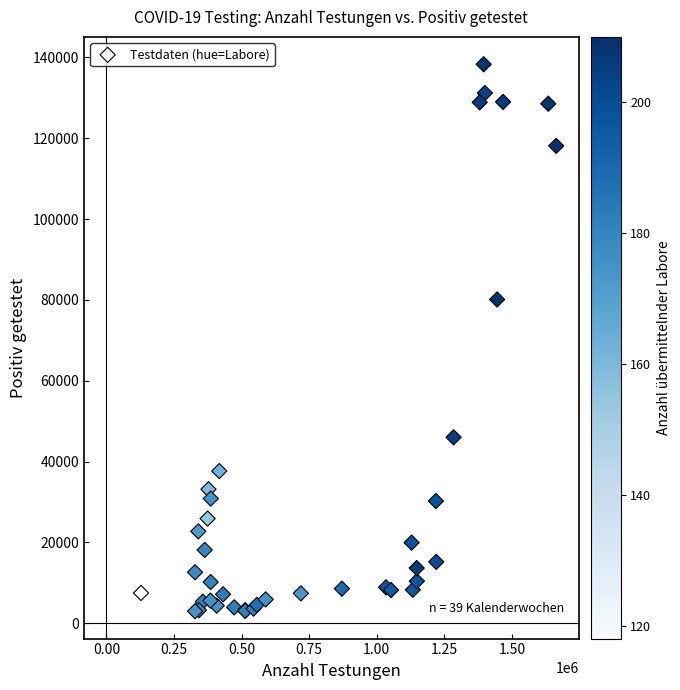

What Y value in the scatter plot is closest to 70630?

80097